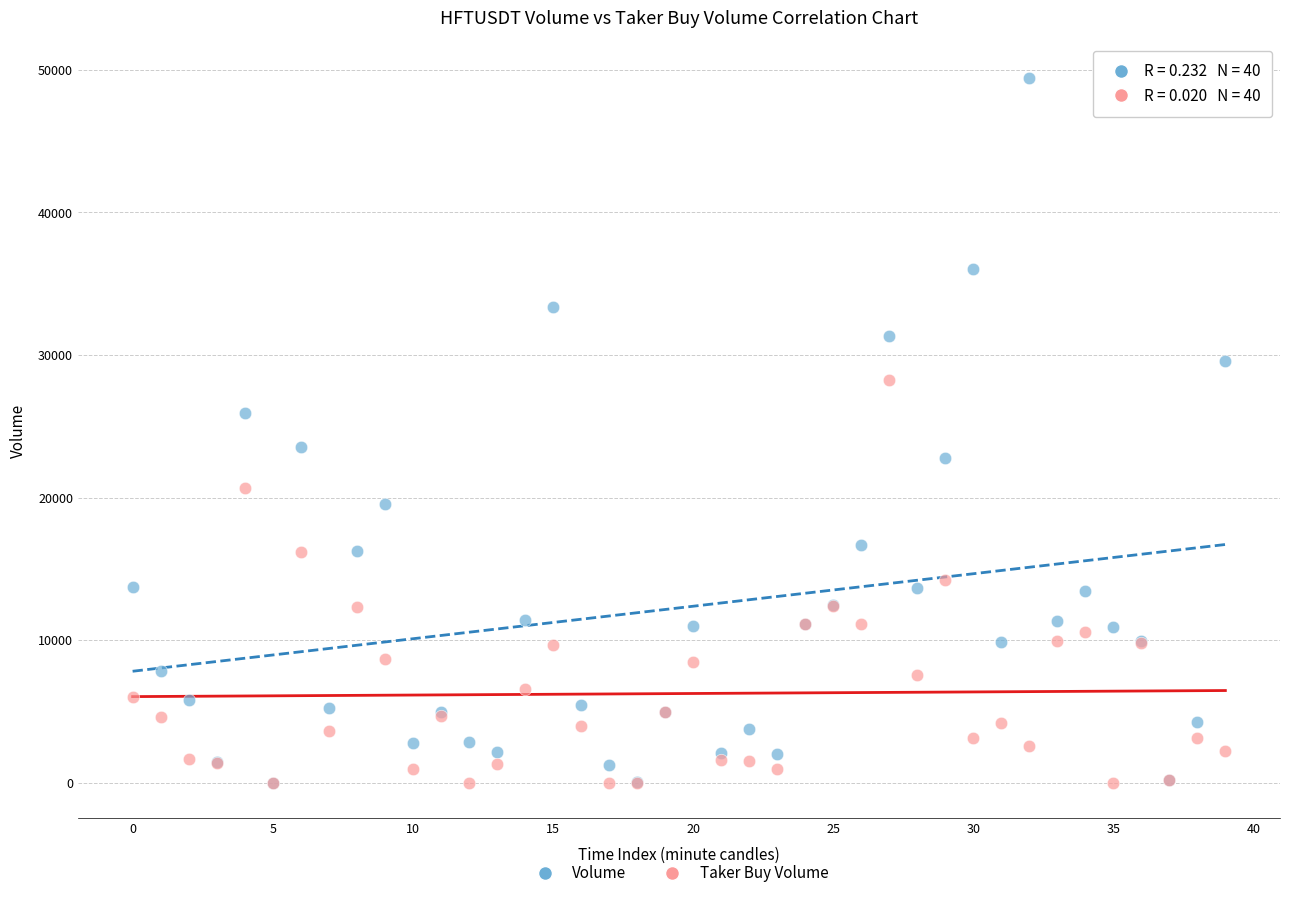

Which series has the largest Y range (max minus min)?

Volume